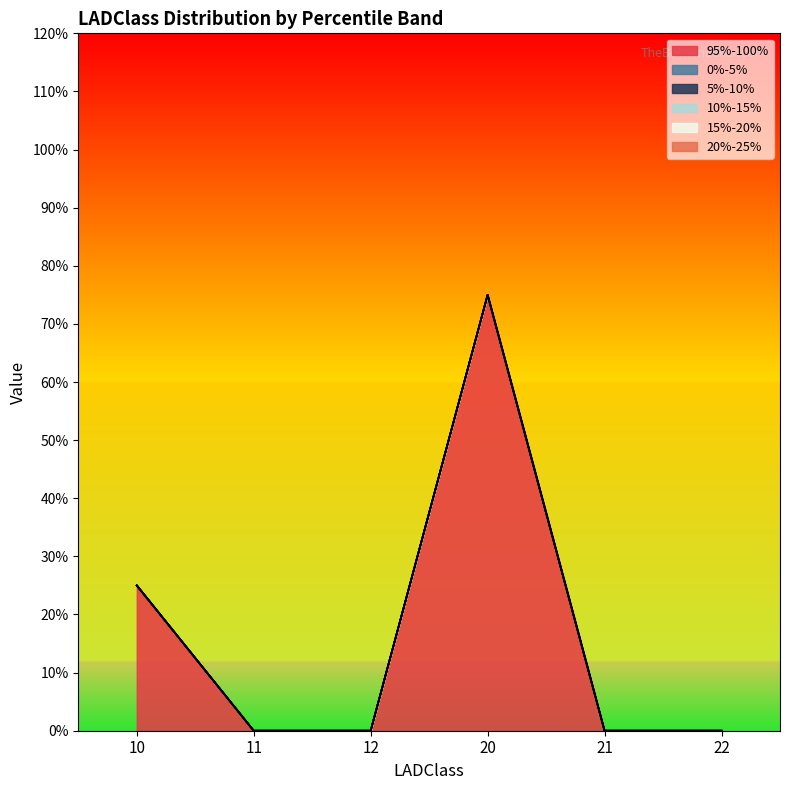

Reading left to right, what are all the values shown in this chart?

95%-100%: 0.2	0.0	0.0	0.8	0.0	0.0
0%-5%: 0.0	0.0	0.0	0.0	0.0	0.0
5%-10%: 0.0	0.0	0.0	0.0	0.0	0.0
10%-15%: 0.0	0.0	0.0	0.0	0.0	0.0
15%-20%: 0.0	0.0	0.0	0.0	0.0	0.0
20%-25%: 0.0	0.0	0.0	0.0	0.0	0.0